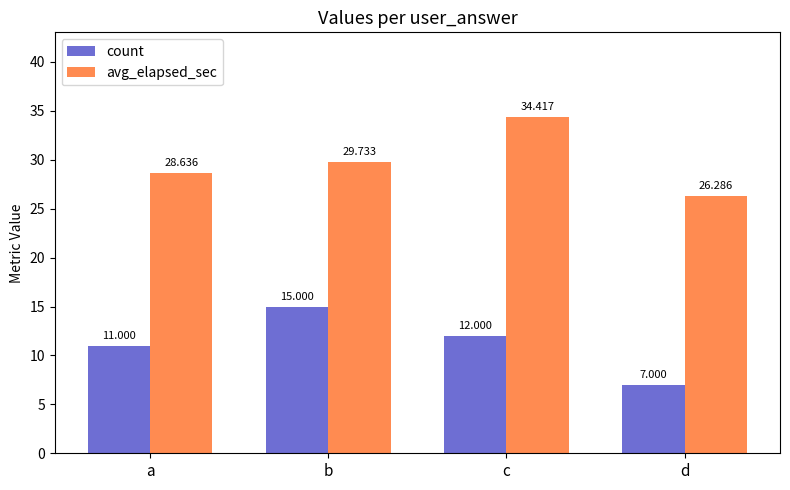

Reading left to right, list all the values displayed in this chart.

count: 11.0	15.0	12.0	7.0
avg_elapsed_sec: 28.6	29.7	34.4	26.3